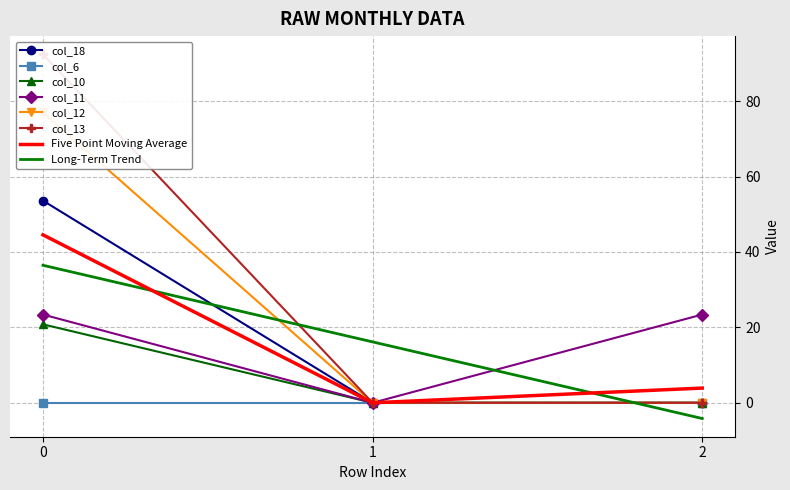

Is it true that col_10 equals 126.3 at 0?

False